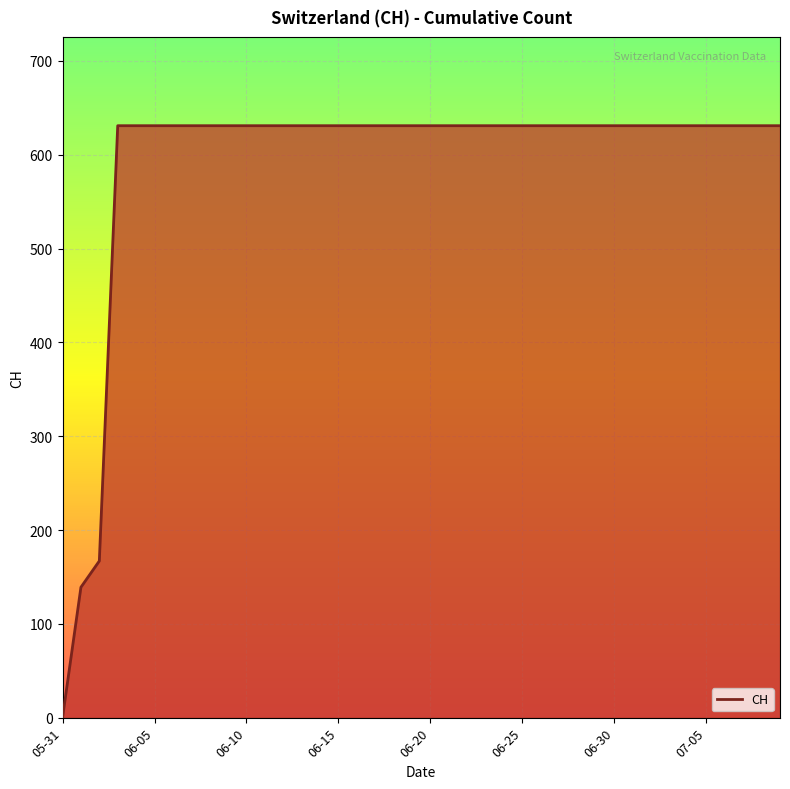

What is the greatest value displayed?

631